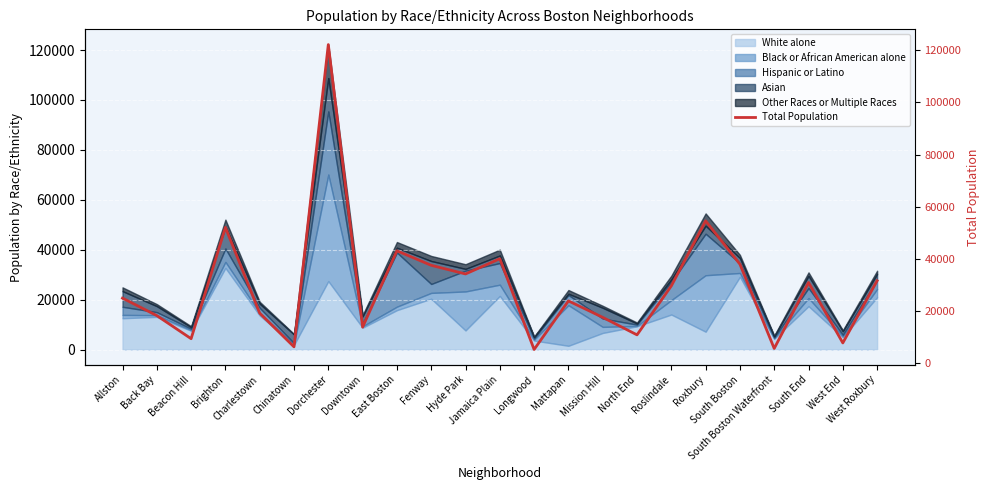

How many lines are shown in the chart?

1